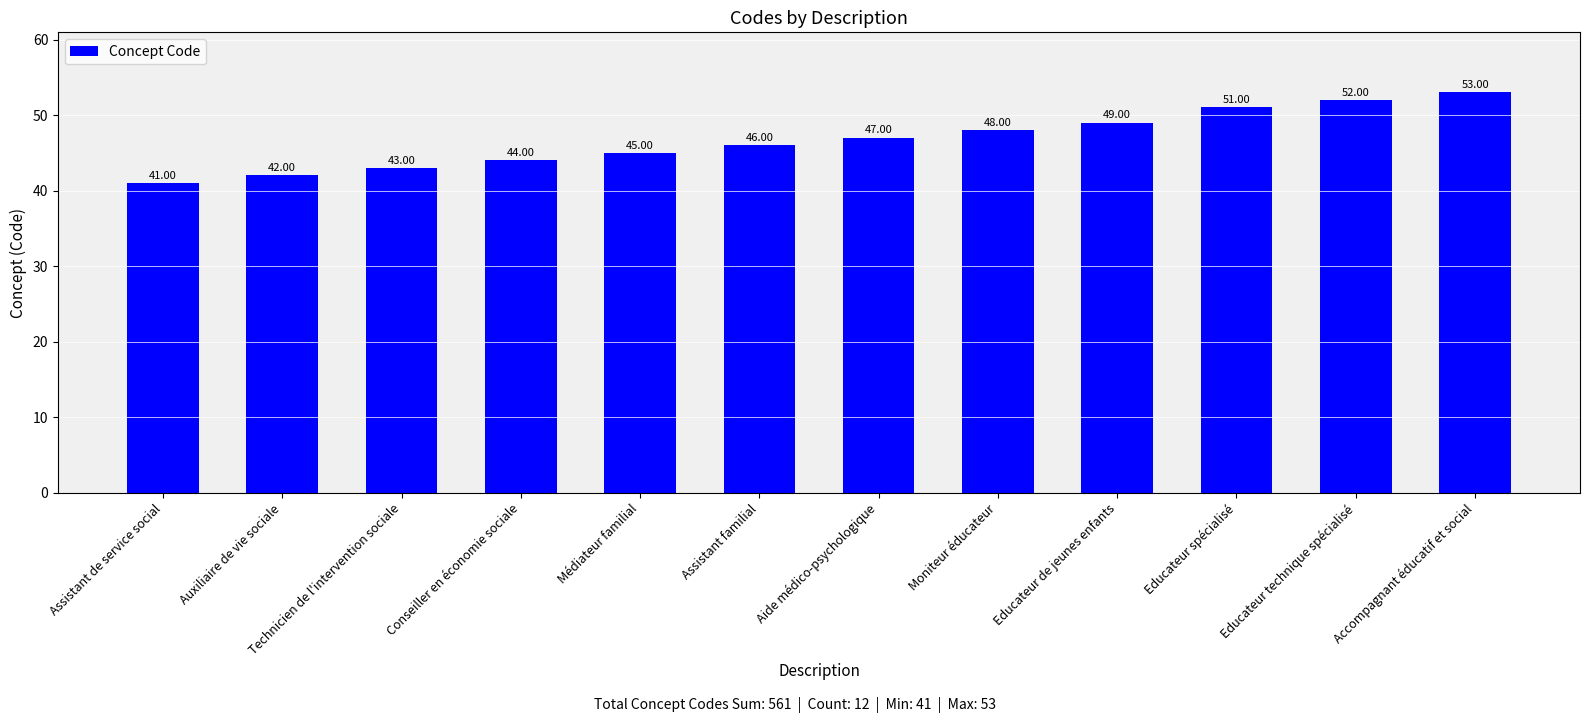

Reading left to right, extract all data points from this chart.

41	42	43	44	45	46	47	48	49	51	52	53